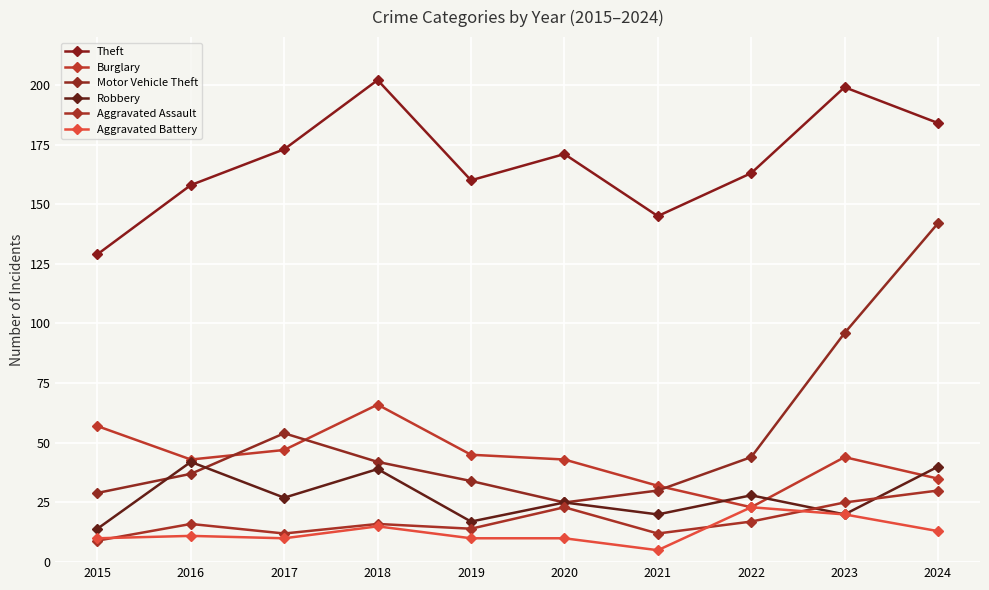

Where is the first local minimum for Burglary?

2016